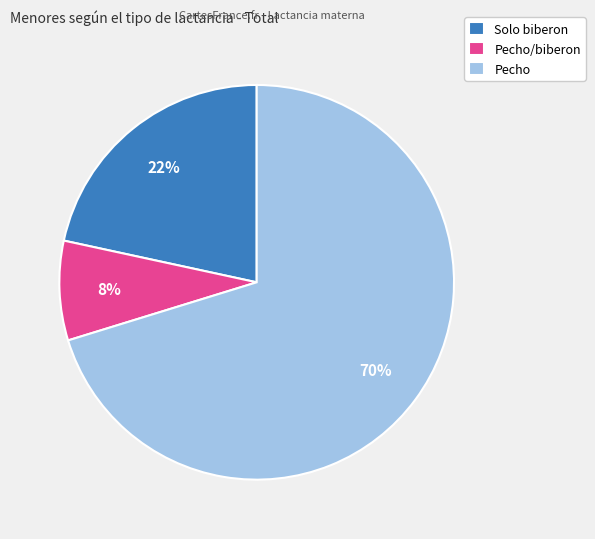

To the nearest percent, what portion does Solo biberon represent?

22%